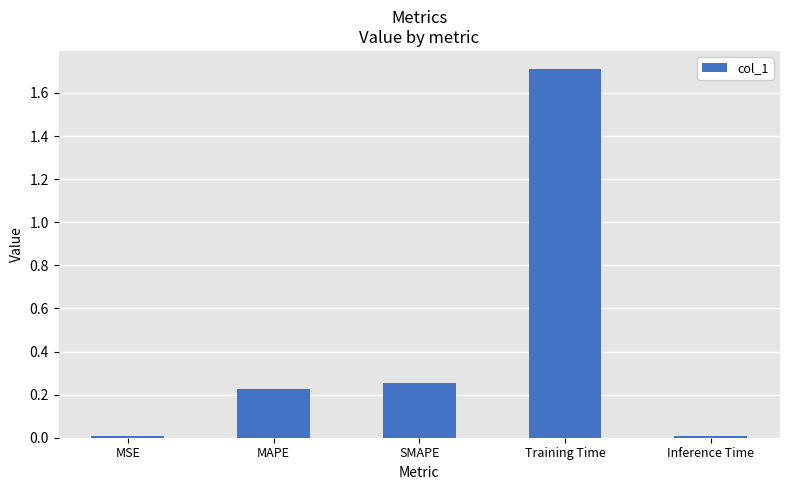

How many bars are there in total?

5